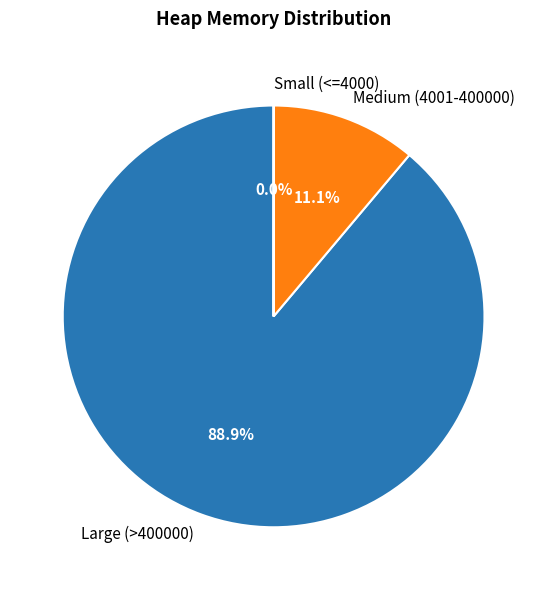

To the nearest percent, what is the average slice percentage?

33%